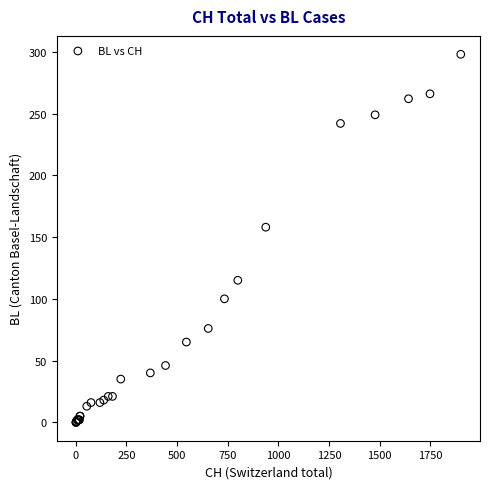

What Y value in the scatter plot is closest to 149?

158